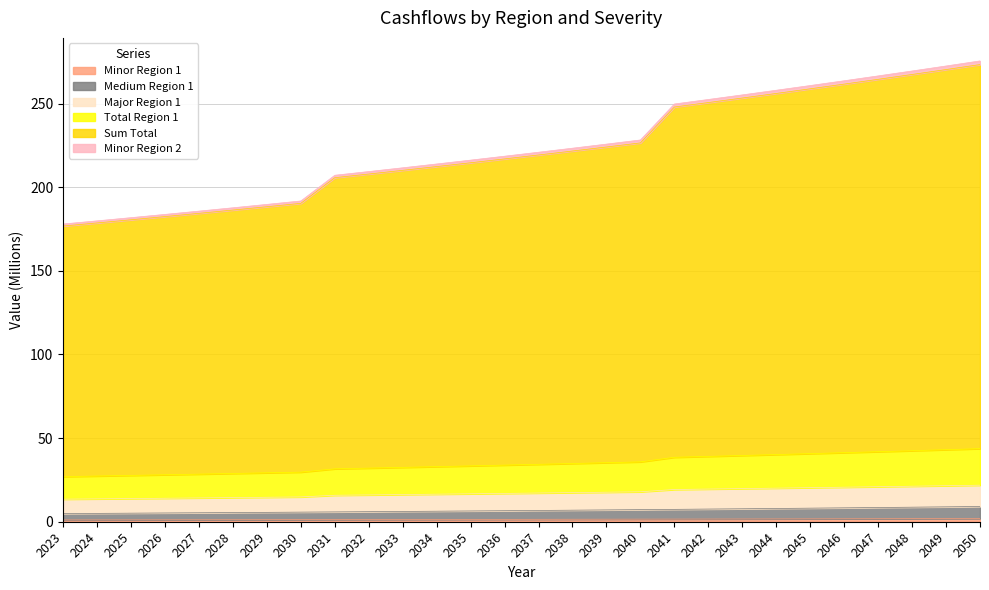

The value of Medium Region 1 at 2048 is 8.7. True or false?

True